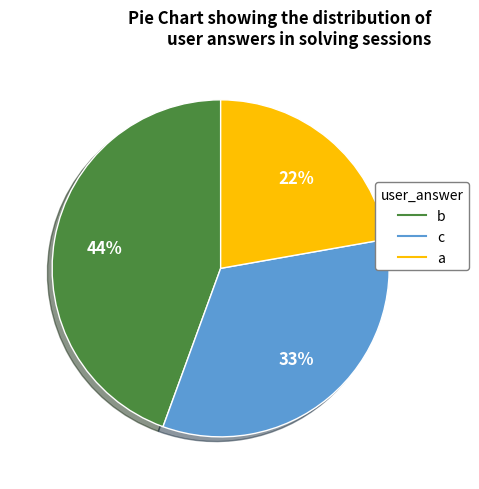

How many slices are in this pie chart?

3